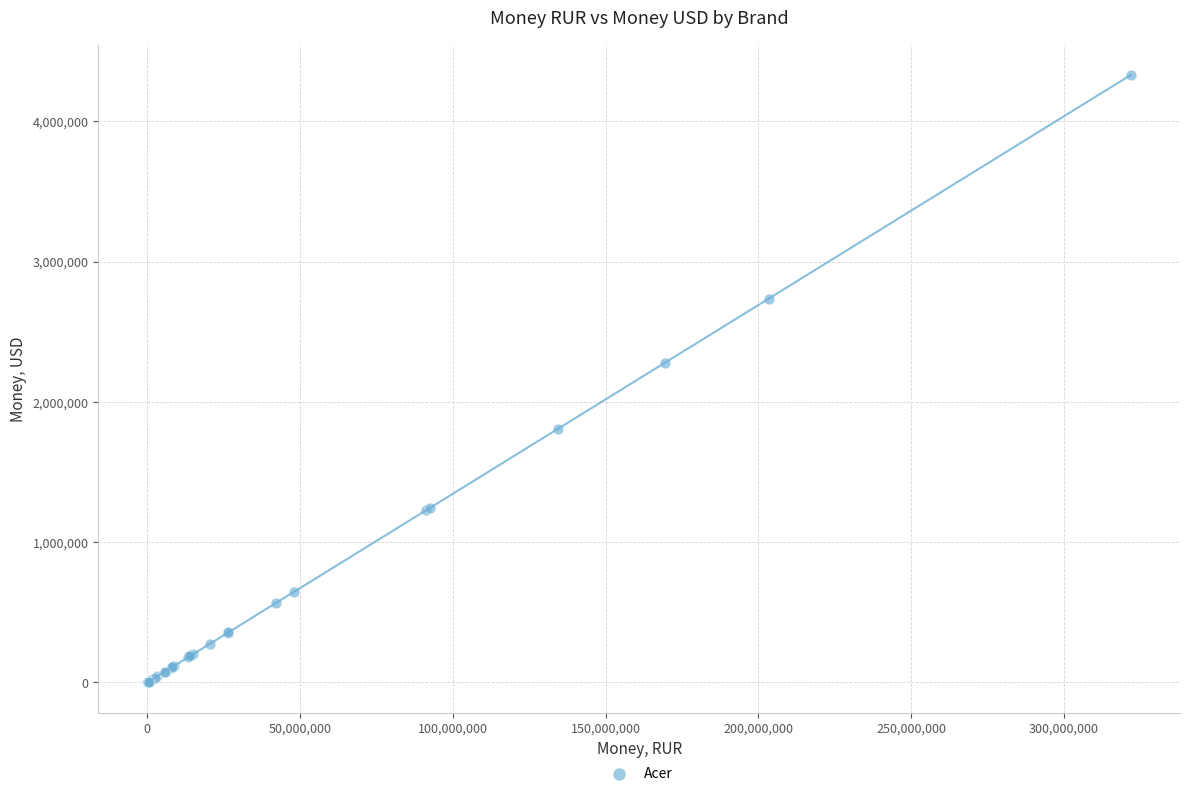

What Y value in the scatter plot is closest to 2166143?

2281201